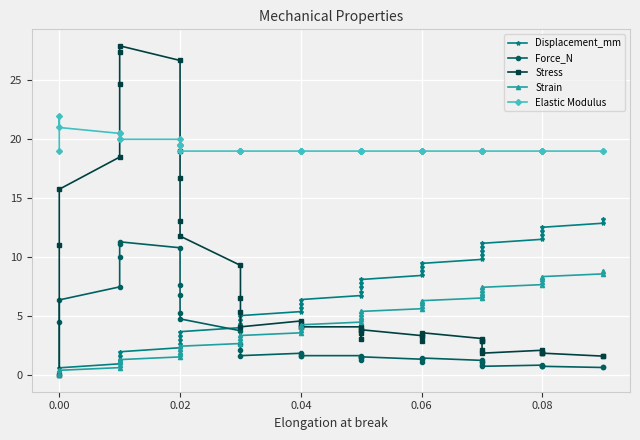

Count the number of data series in this chart.

5